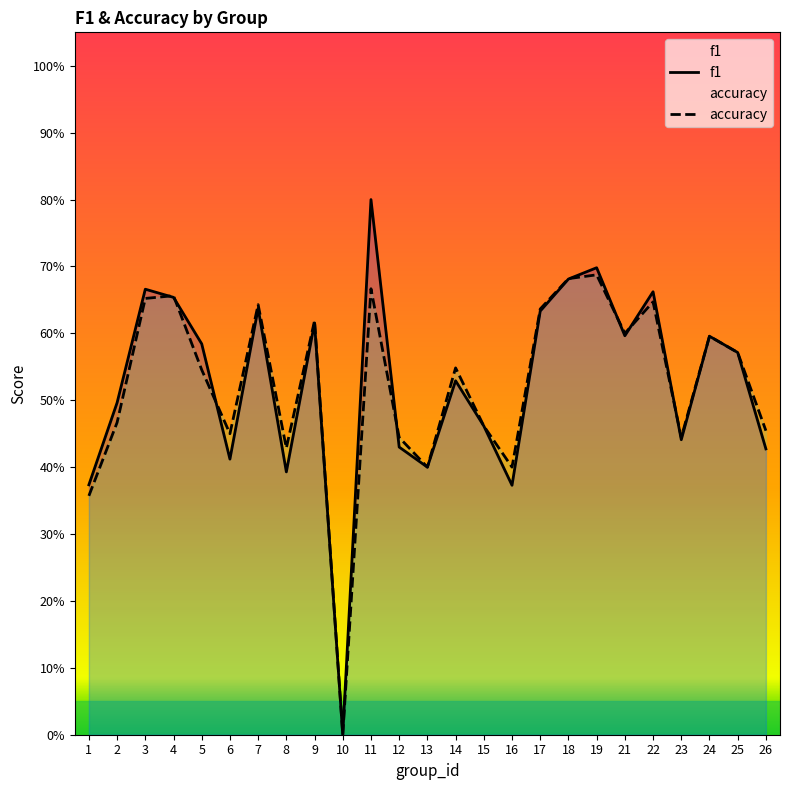

Rank the series by their maximum value, from lowest to highest.

accuracy, f1